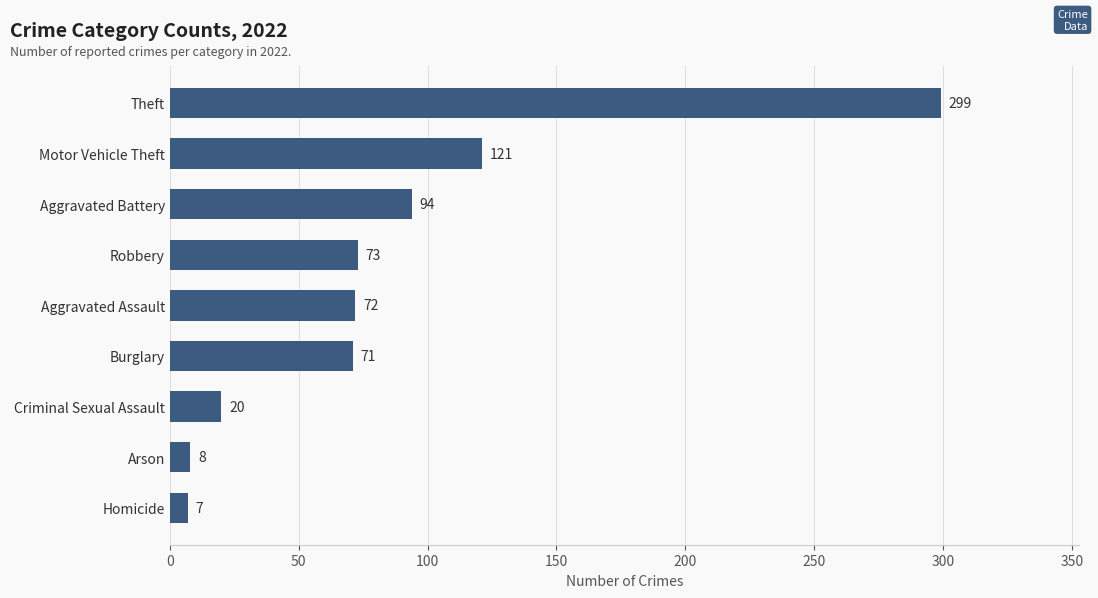

Reading bottom to top, extract all data points from this chart.

Homicide=7	Arson=8	Criminal Sexual Assault=20	Burglary=71	Aggravated Assault=72	Robbery=73	Aggravated Battery=94	Motor Vehicle Theft=121	Theft=299